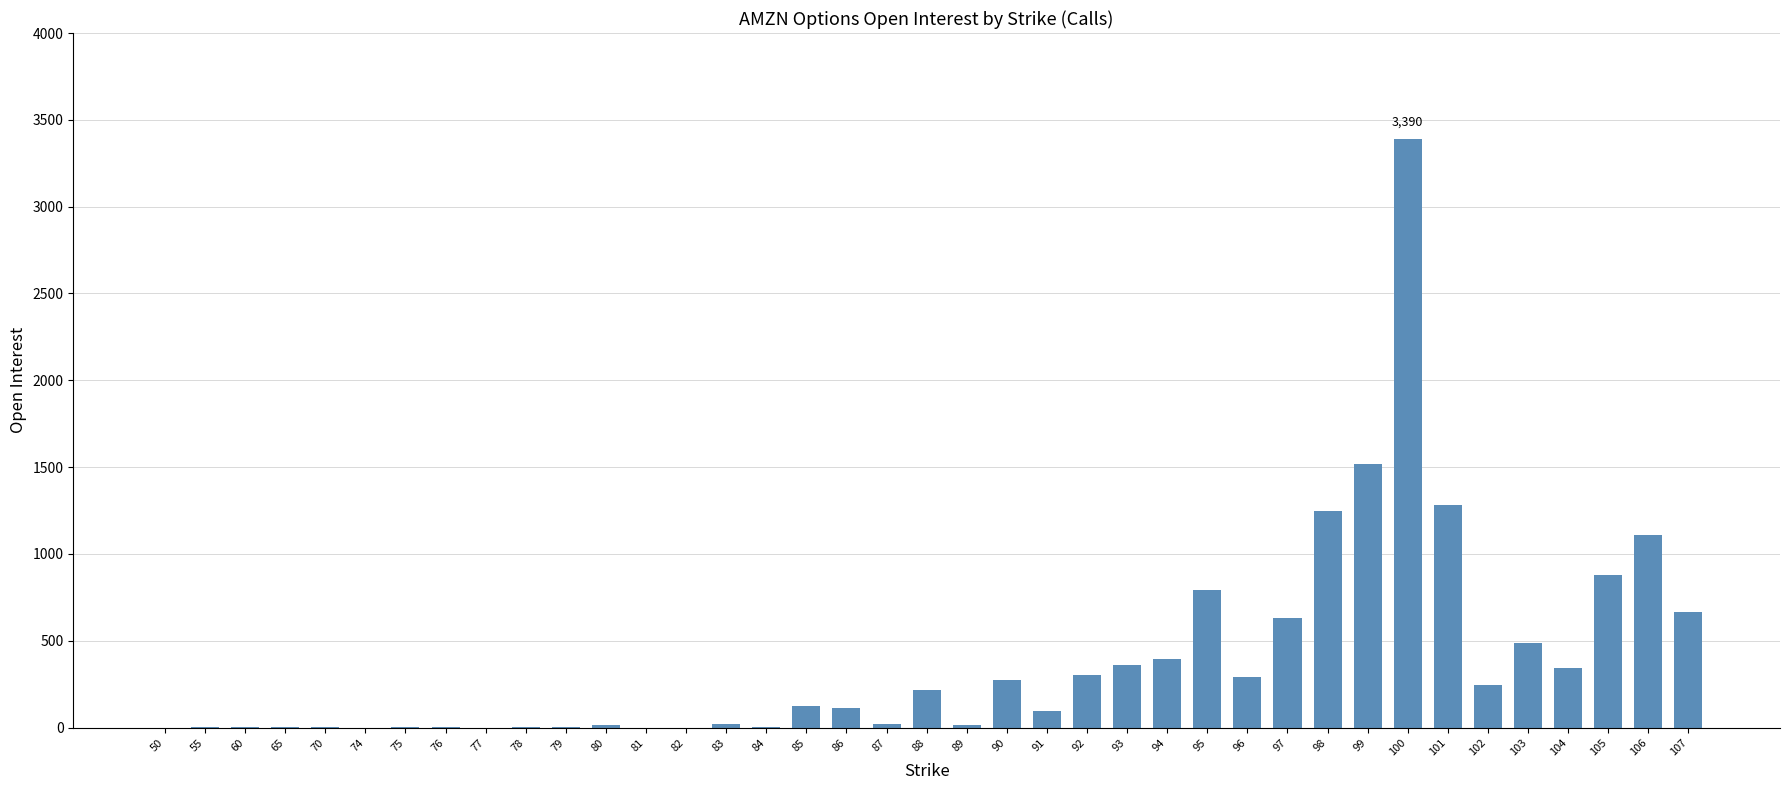

What is the sum of the values at 107 and 105?

1544